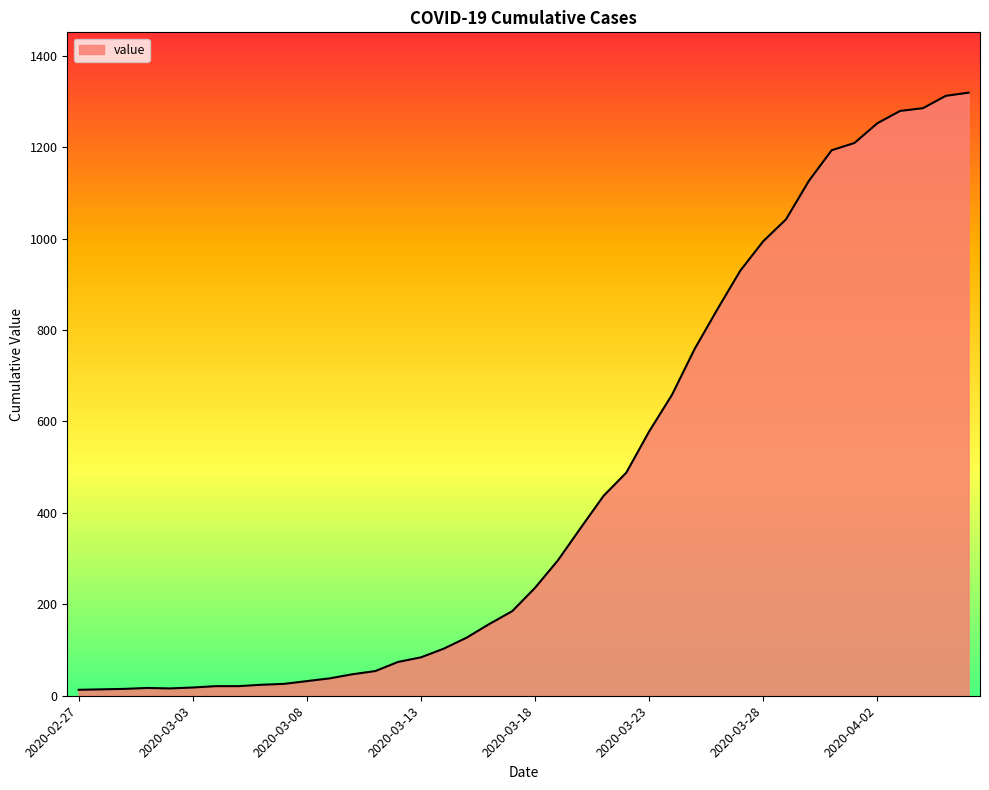

What is the difference between the maximum and minimum values?

1306